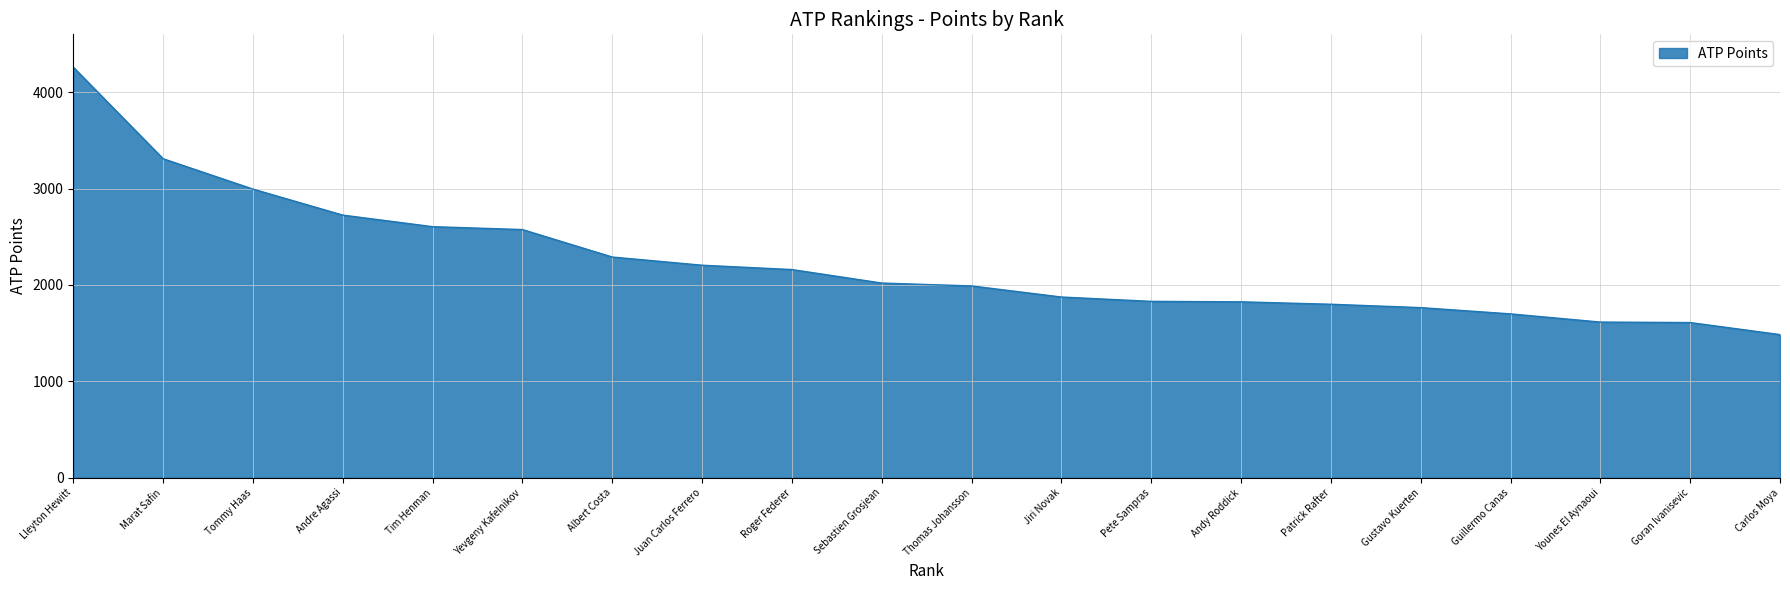

The value at Marat Safin is 4675. True or false?

False